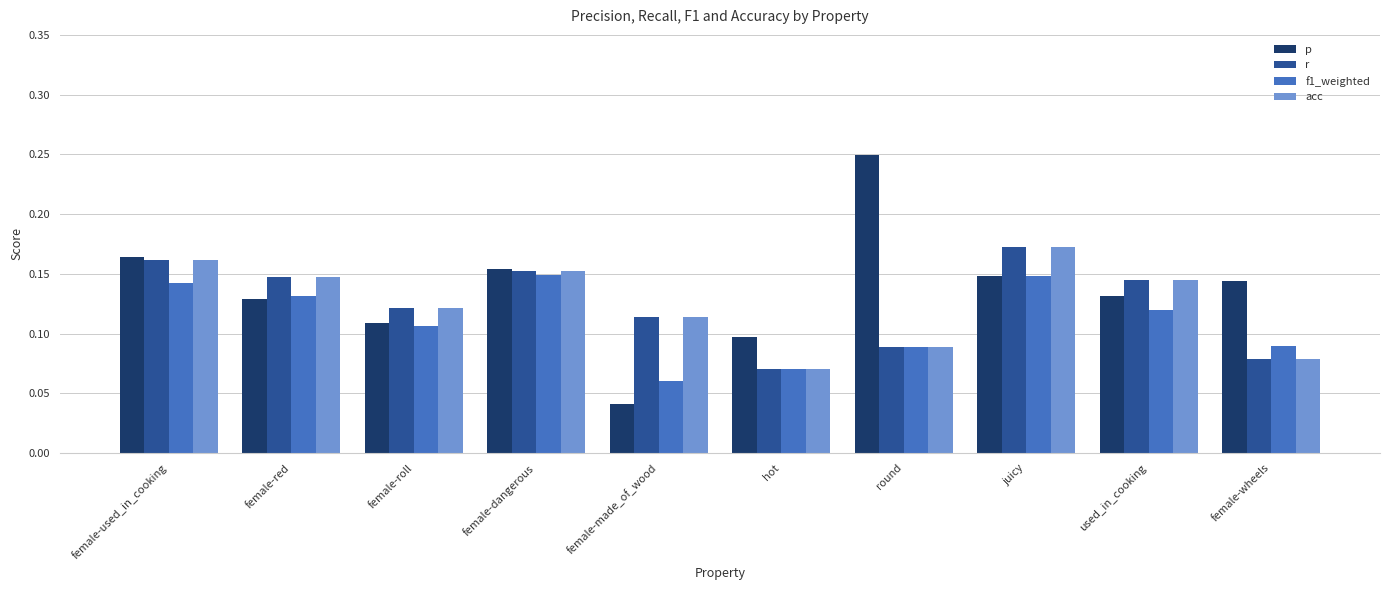

Which category has the highest value in the r series?

juicy